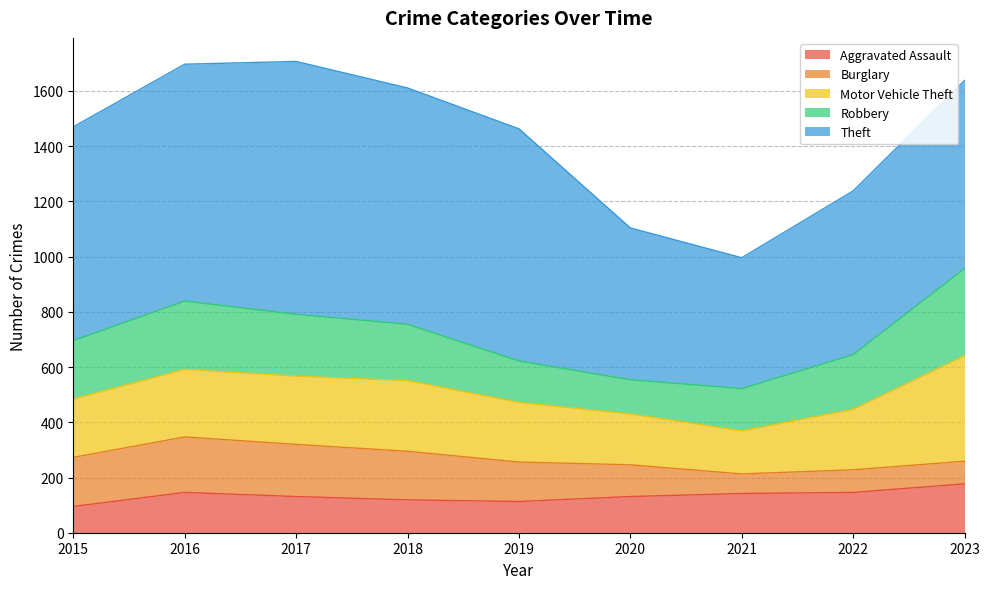

List the series in order of their peak value, lowest first.

Aggravated Assault, Burglary, Robbery, Motor Vehicle Theft, Theft